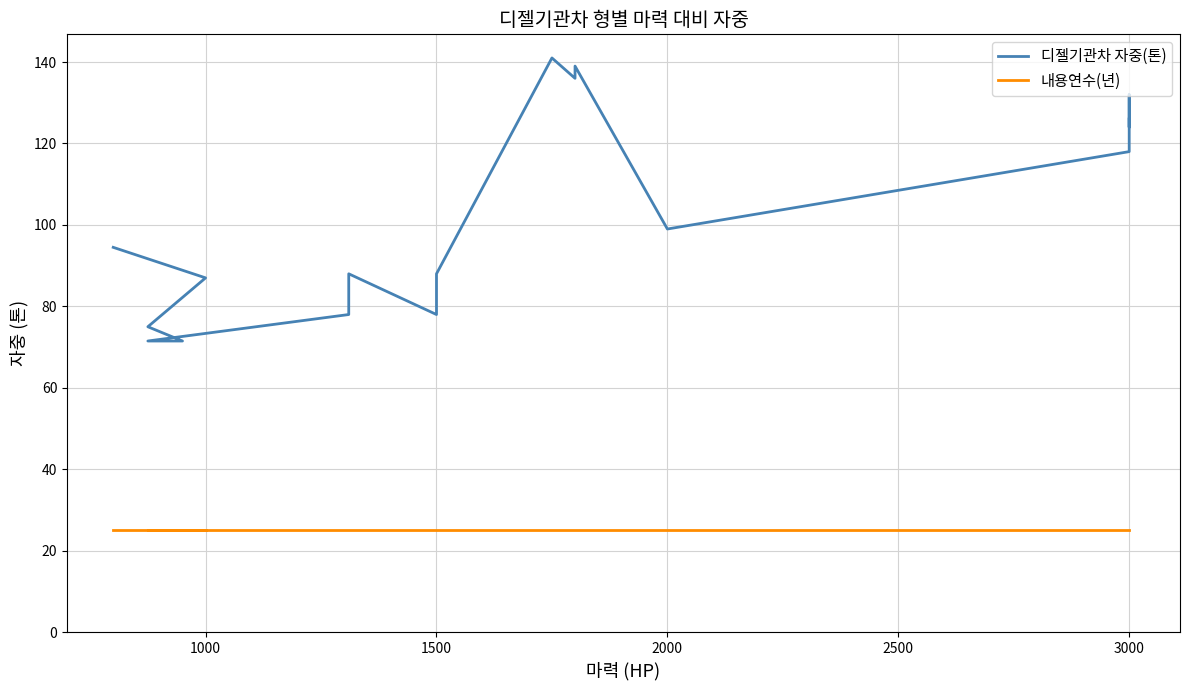

True or false: 내용연수(년) and 디젤기관차 자중(톤) cross at least once.

False